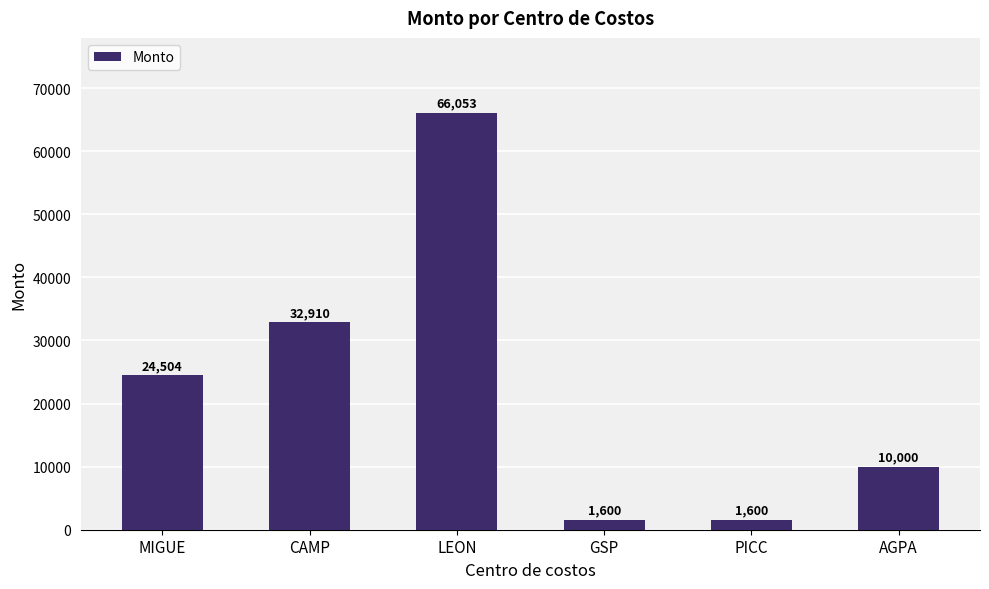

Count the values in the range 1600 to 32910.

5